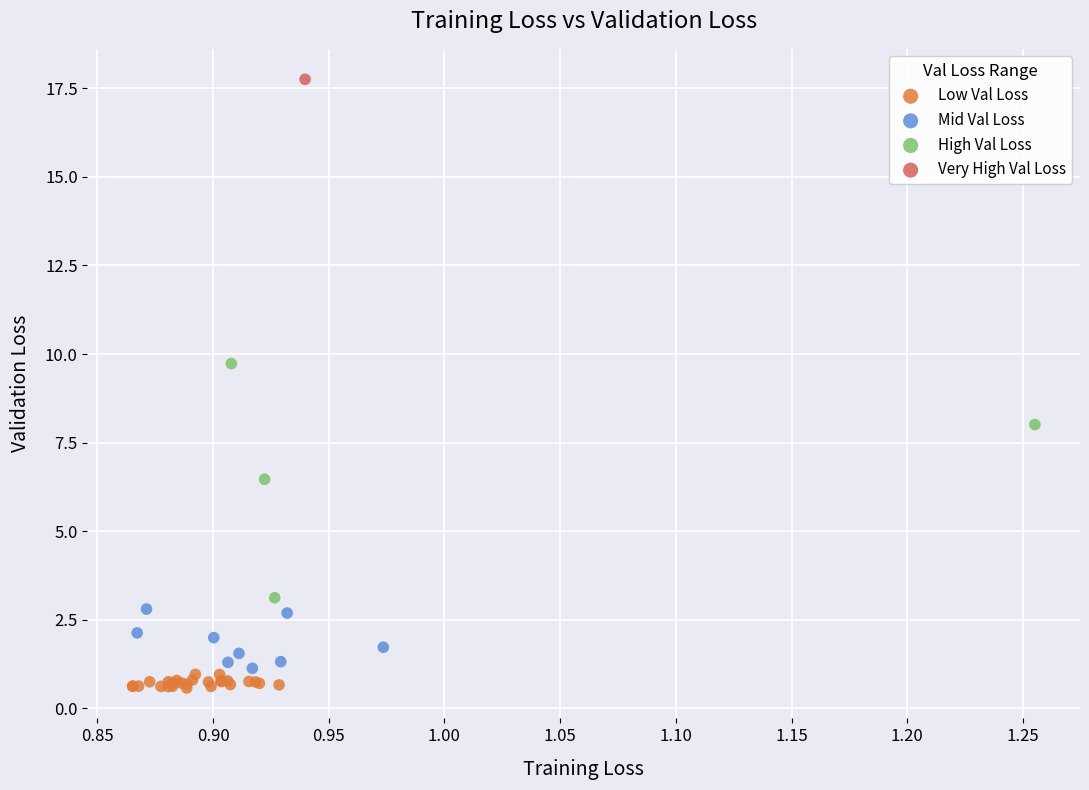

What are all the series names shown in the legend?

Low Val Loss, Mid Val Loss, High Val Loss, Very High Val Loss